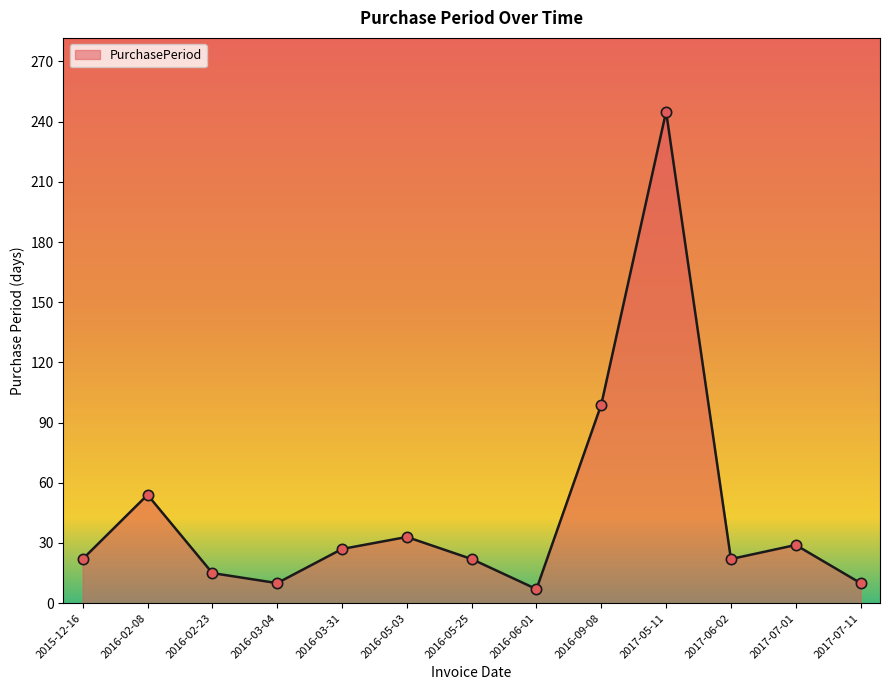

What is the change in value from 2016-02-08 to 2017-05-11?

+191